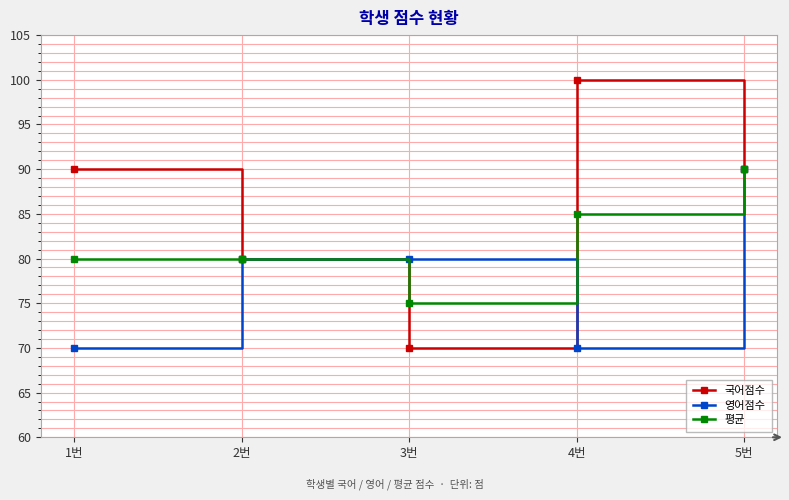

The value of 평균 at 4번 is 85. True or false?

True